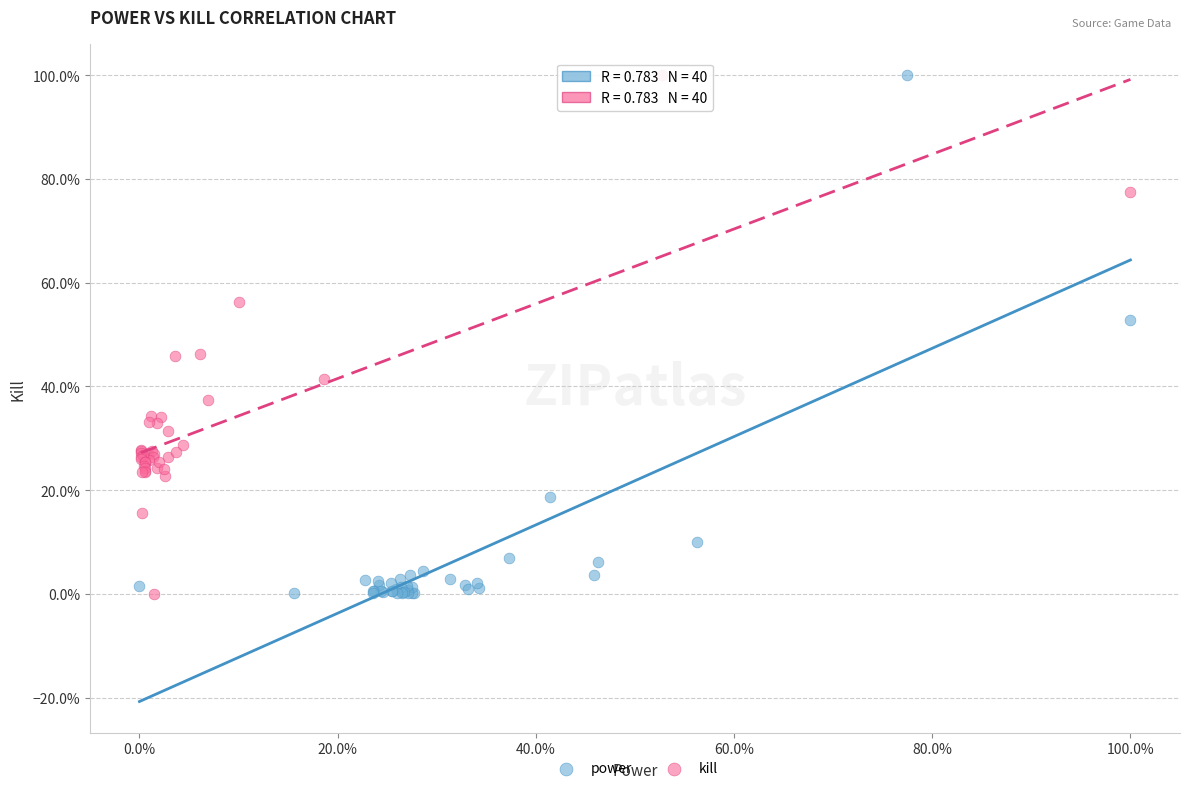

What are all the series names shown in the legend?

power, kill